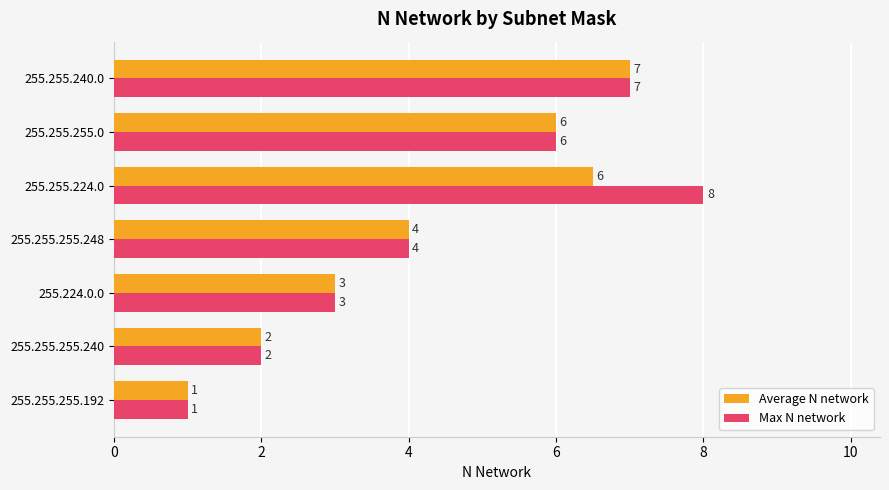

Which series has the largest range (max minus min)?

Max N network